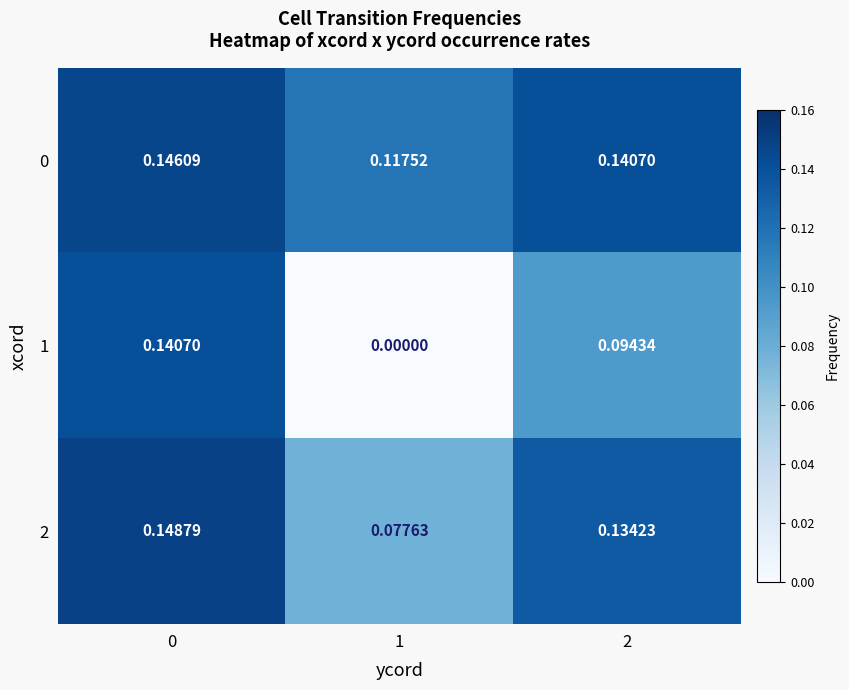

Is the value of 0 at 0 greater than the value of 2 at 2?

Yes